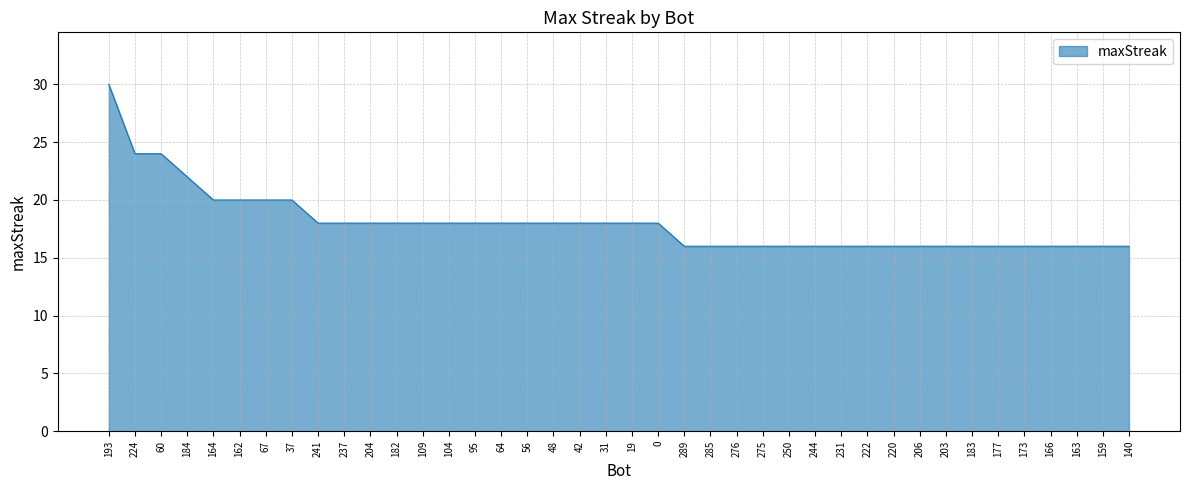

At which category does the chart reach its peak across all series?

193